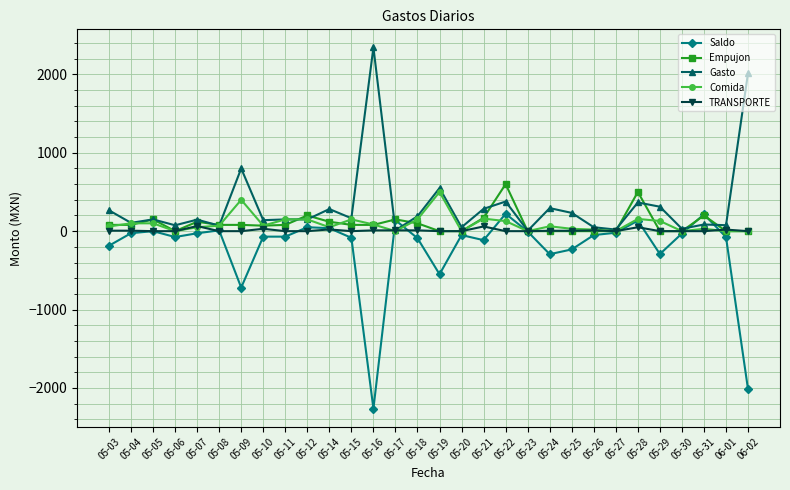

True or false: Empujon has more than 1 interior local peaks.

True